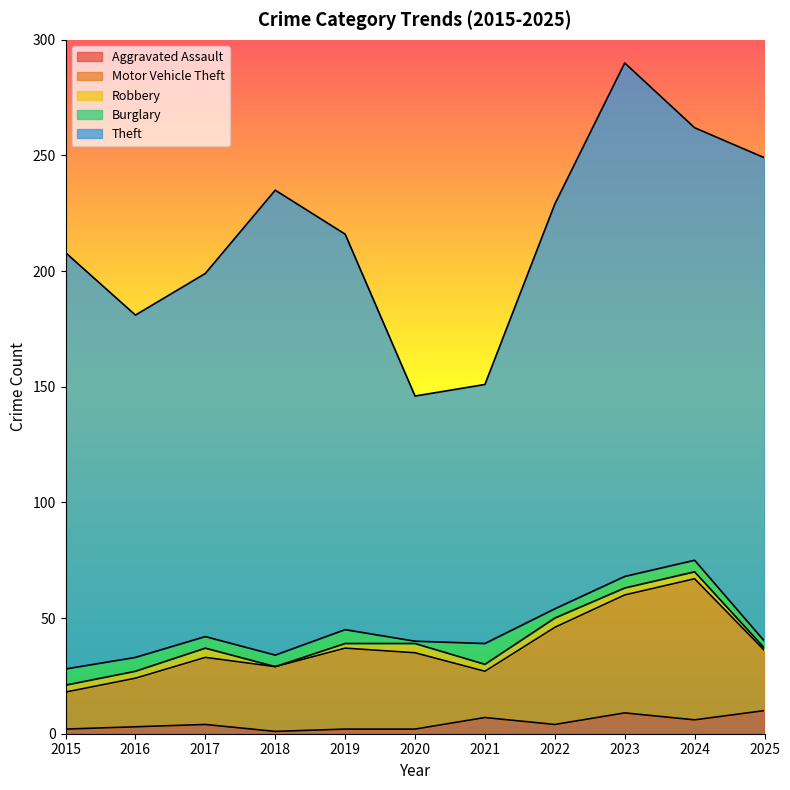

What is the highest value of the Burglary series?

9